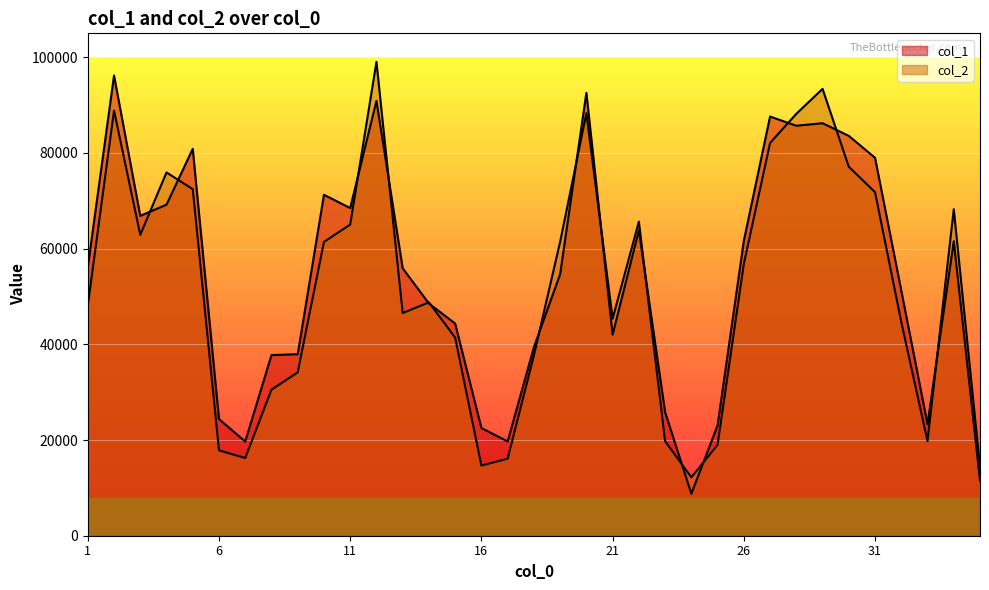

What is the approximate value of col_2 at 8, to the nearest 50?

30500